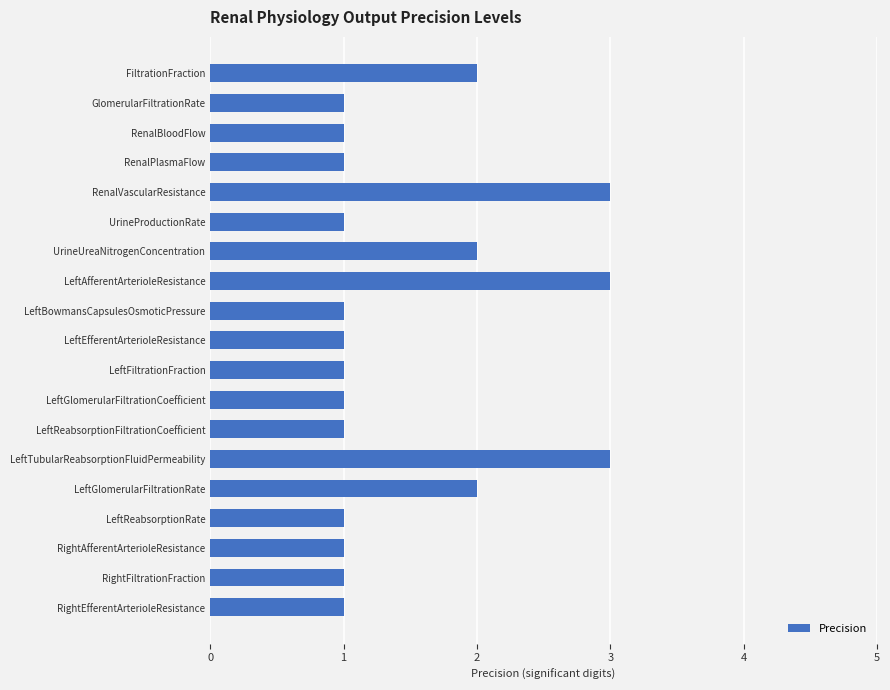

What is the label of the 11th bar from the bottom?

LeftBowmansCapsulesOsmoticPressure